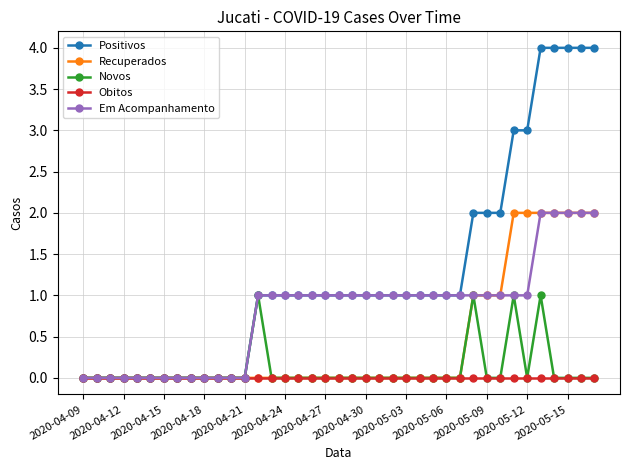

Which series has the largest total across all categories?

Positivos